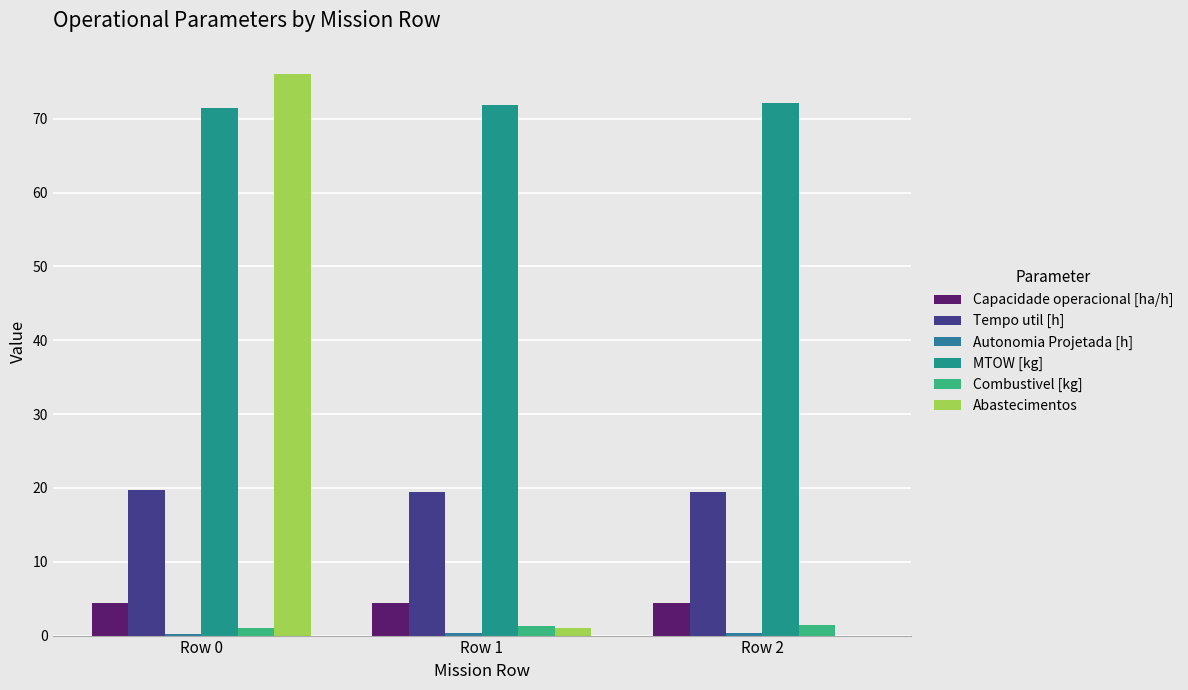

What is the total value across all series at Row 0?

172.8